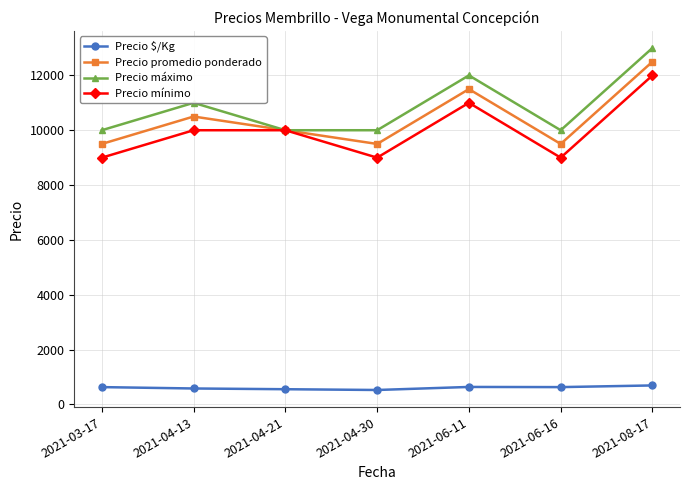

List the series in order of their peak value, lowest first.

Precio $/Kg, Precio mínimo, Precio promedio ponderado, Precio máximo